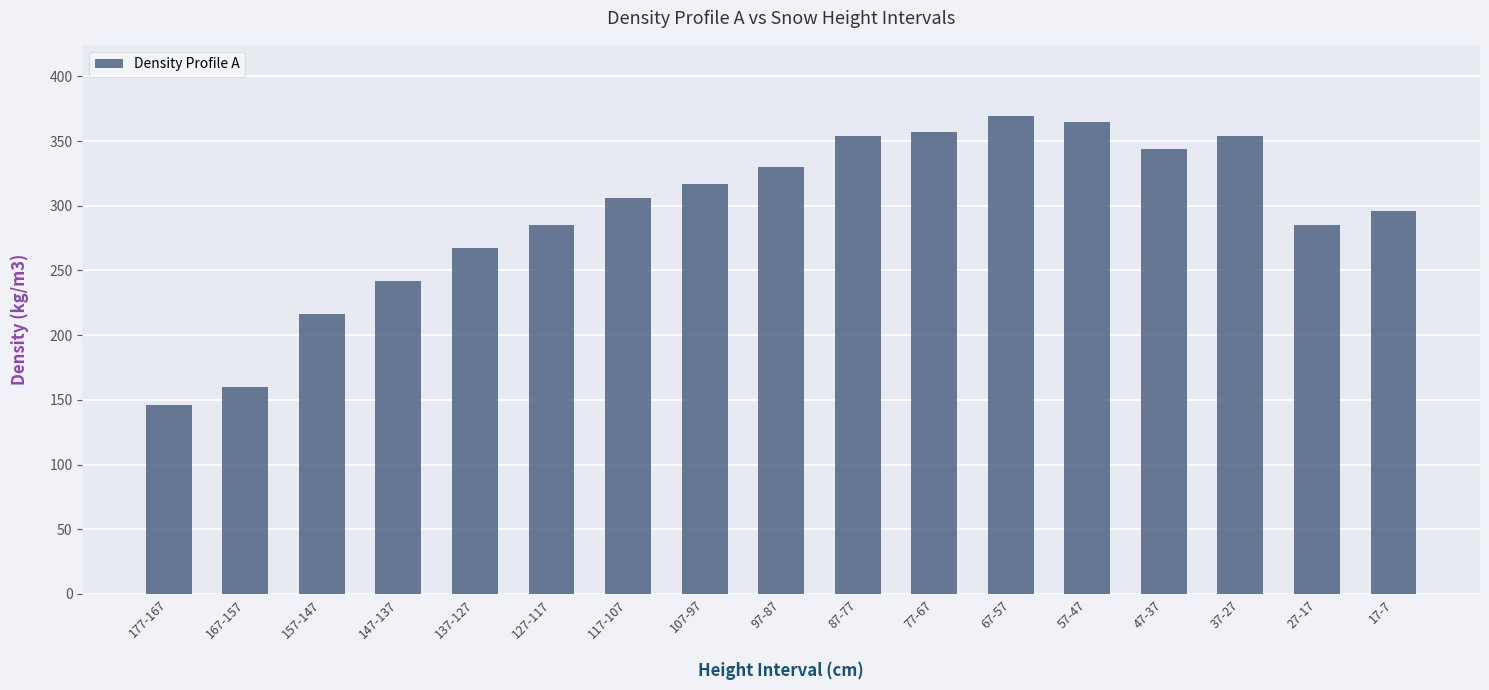

The chart shows a value of 627 at 87-77. True or false?

False